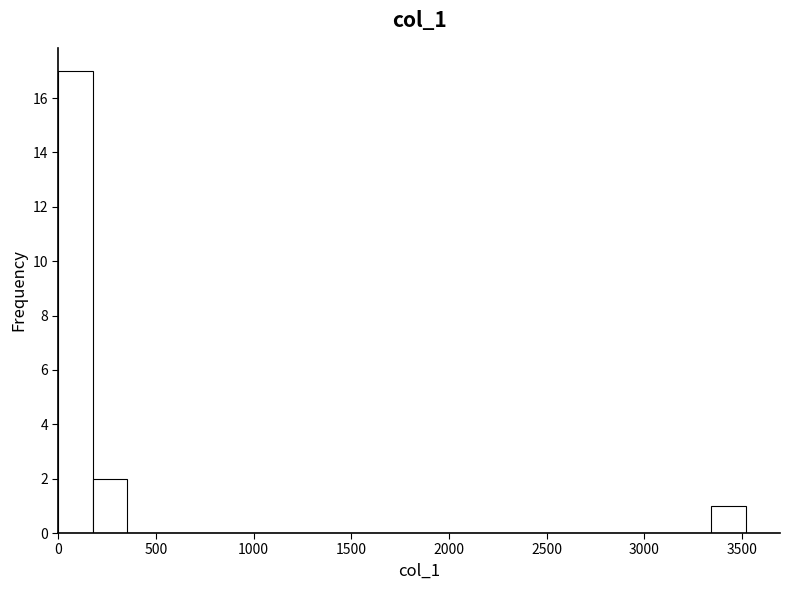

Read against the x-axis, roughly where is the centre of the tallest bar?

100